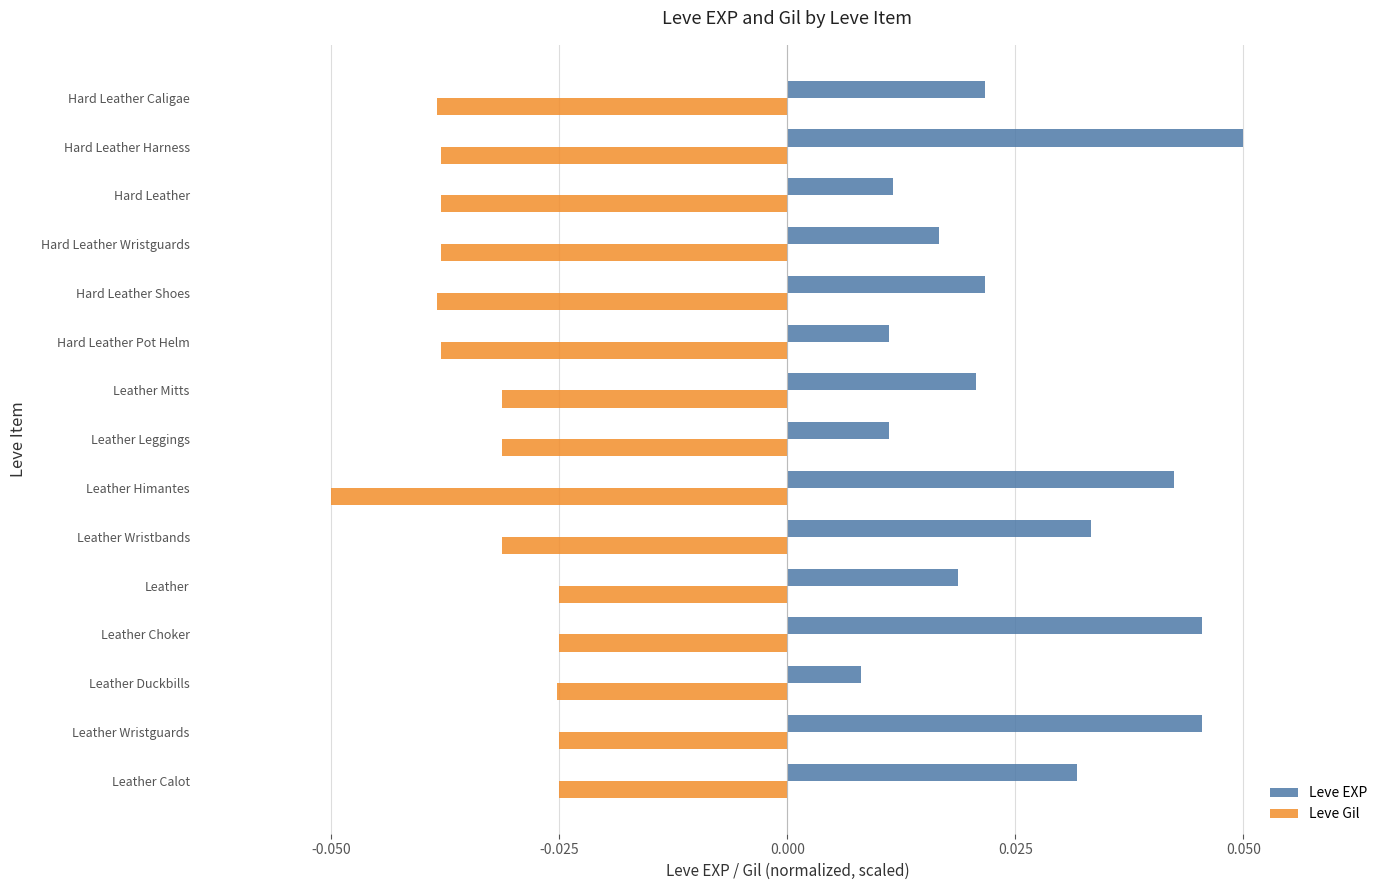

Which series has the largest total across all categories?

Leve EXP